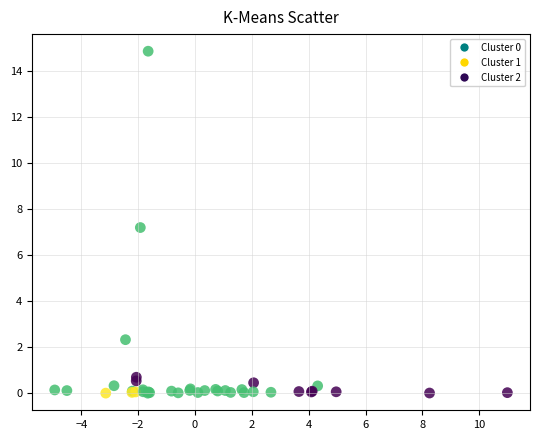

What Y value in the scatter plot is closest to 7?

7.2